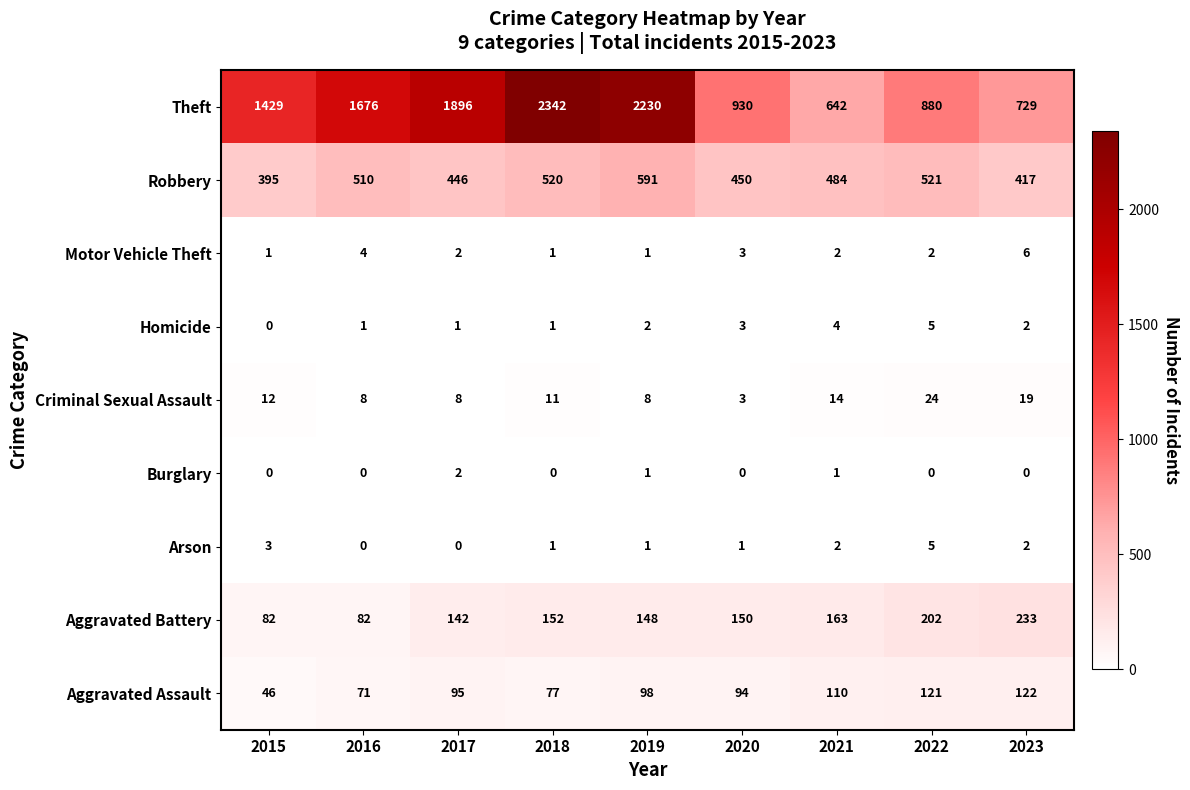

Where is Criminal Sexual Assault nearest to the value 13?

2015